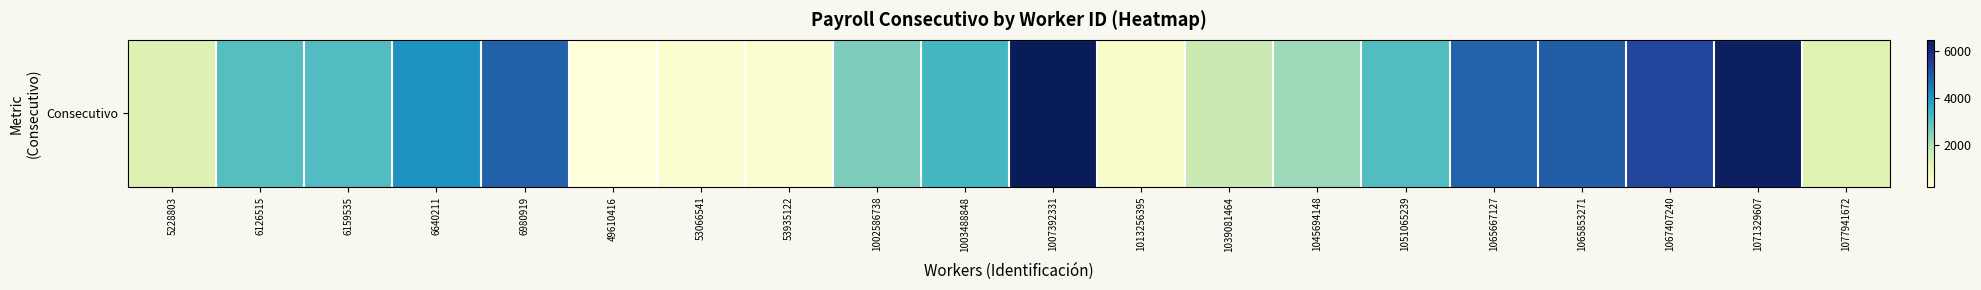

What is the maximum value shown in the chart?

6455